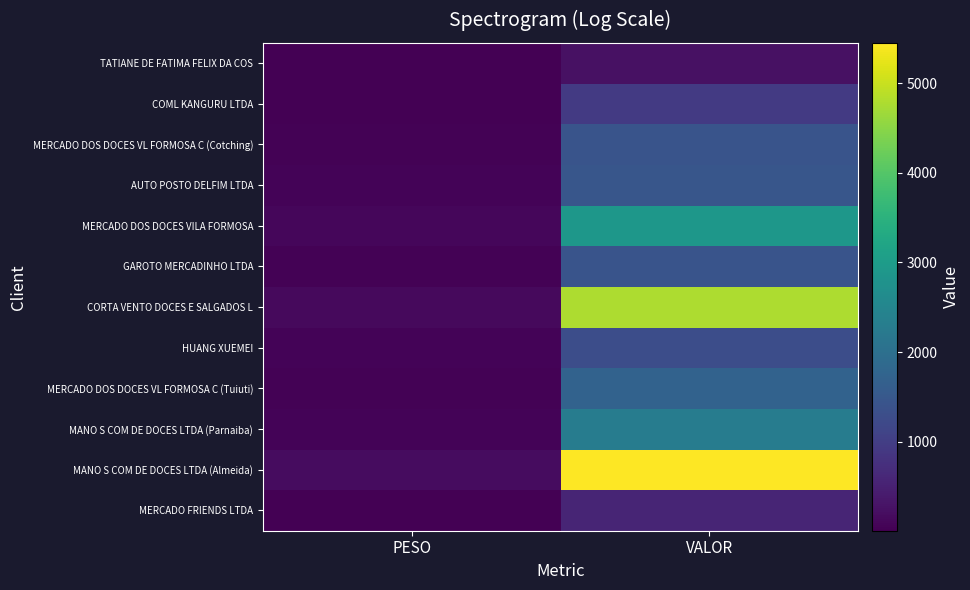

At VALOR, list the series in order from smallest to largest.

TATIANE DE FATIMA FELIX DA COS, MERCADO FRIENDS LTDA, COML KANGURU LTDA, HUANG XUEMEI, MERCADO DOS DOCES VL FORMOSA C (Cotching), GAROTO MERCADINHO LTDA, AUTO POSTO DELFIM LTDA, MERCADO DOS DOCES VL FORMOSA C (Tuiuti), MANO S COM DE DOCES LTDA (Parnaiba), MERCADO DOS DOCES VILA FORMOSA, CORTA VENTO DOCES E SALGADOS L, MANO S COM DE DOCES LTDA (Almeida)